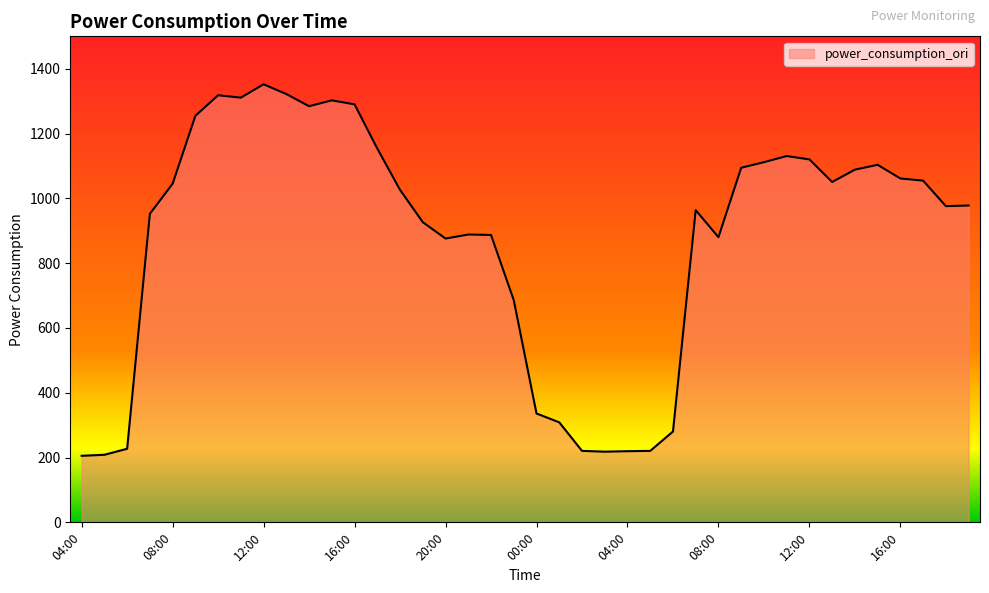

What is the difference between the maximum and minimum values?

1146.6